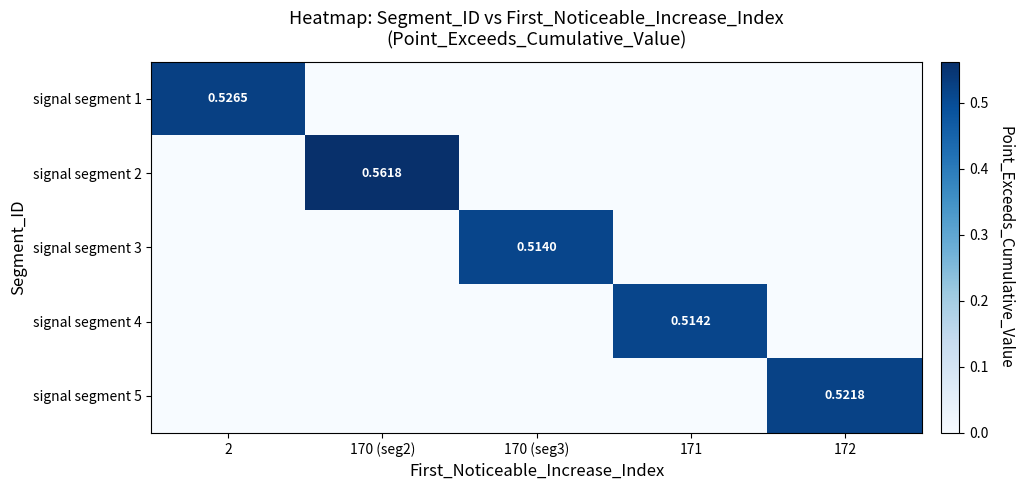

Between 2 and 170 (seg3), which series saw the biggest shift?

signal segment 1